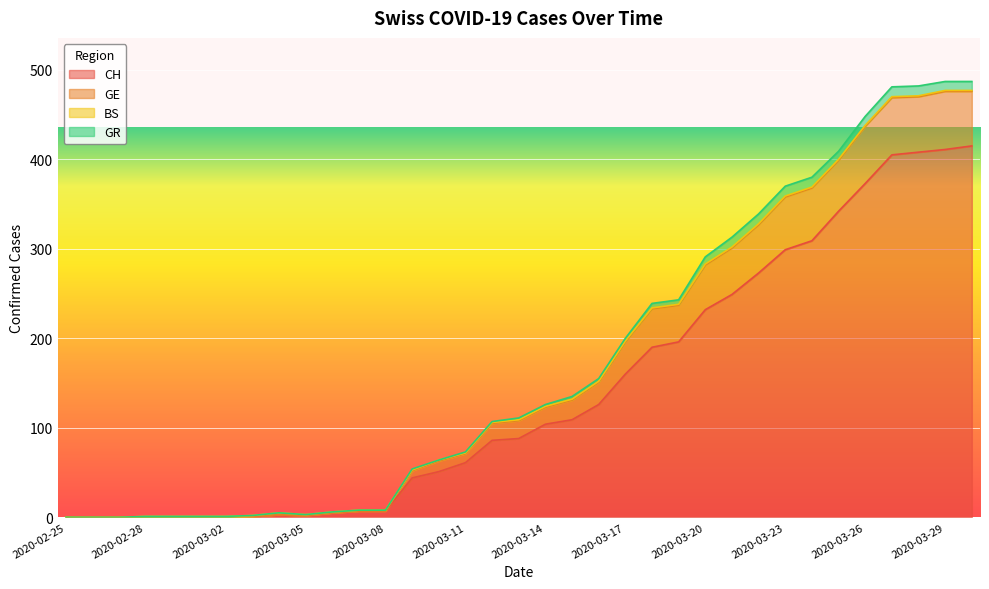

Between 2020-03-27 and 2020-03-06, which is larger?

2020-03-27